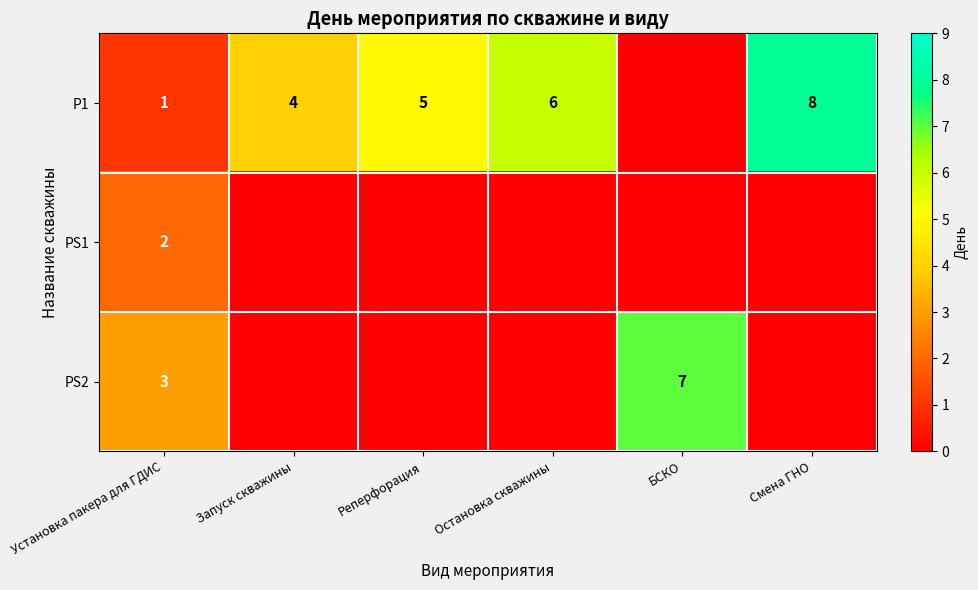

At which category is the sum across all series the highest?

Смена ГНО